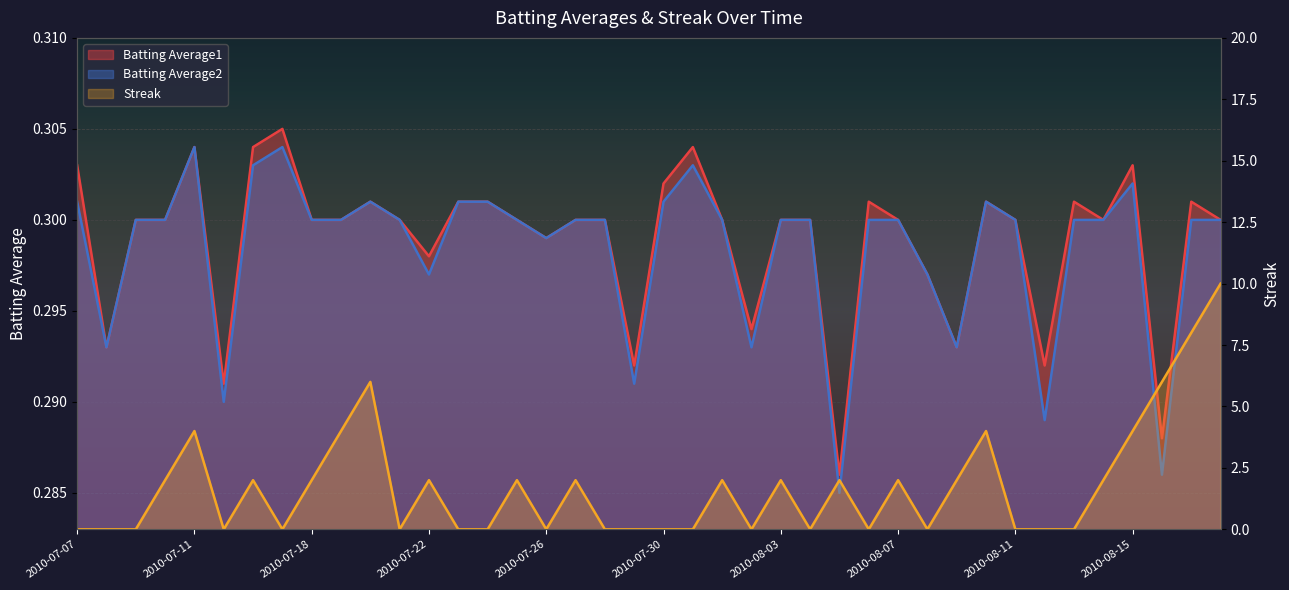

At which category does Streak reach its first local valley?

2010-07-15